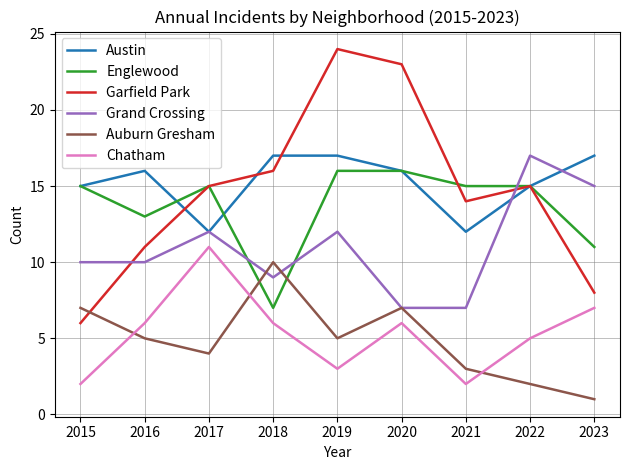

The Englewood series shows 25 at 2017. True or false?

False